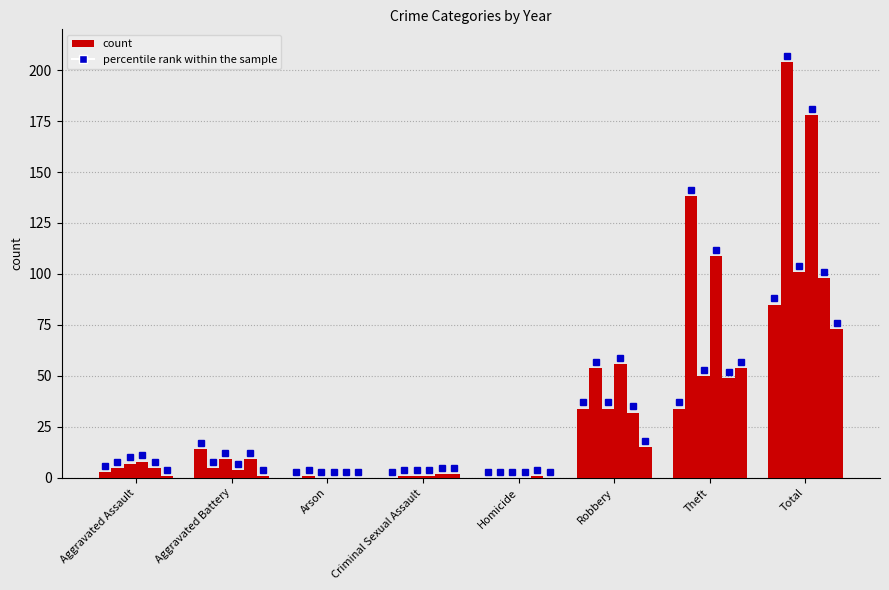

Does the chart contain any negative values?

No